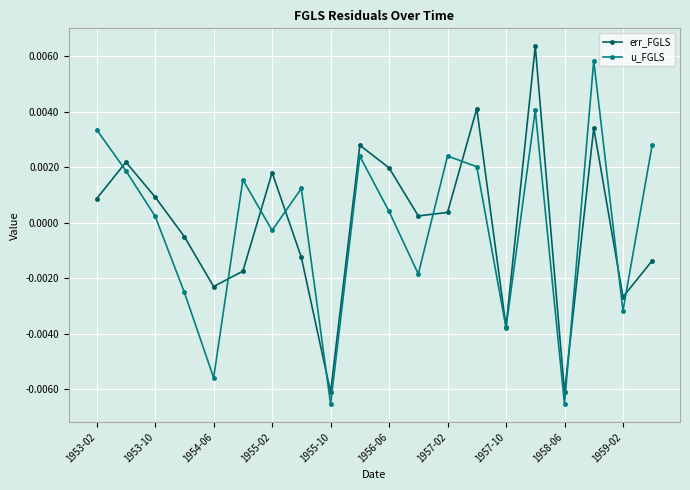

How many interior local peaks does the u_FGLS series have?

6